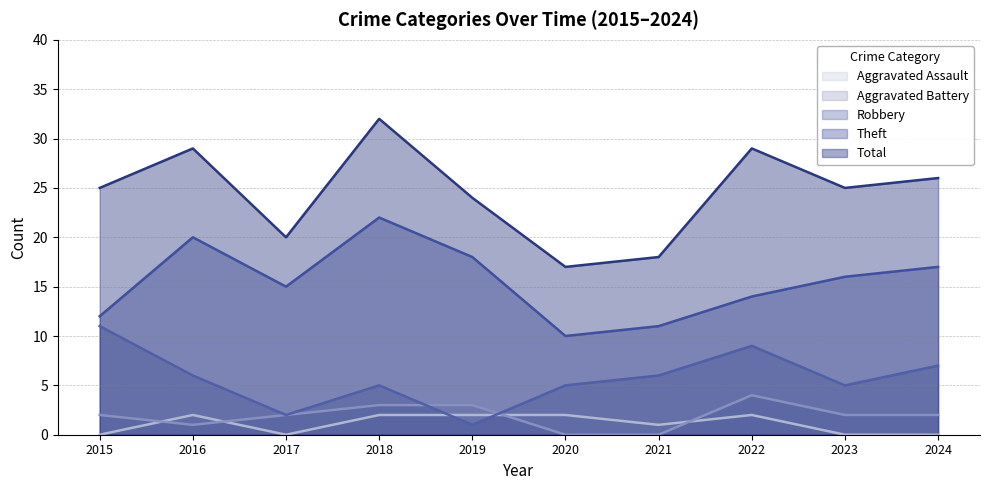

Where is the first local minimum for Total?

2017